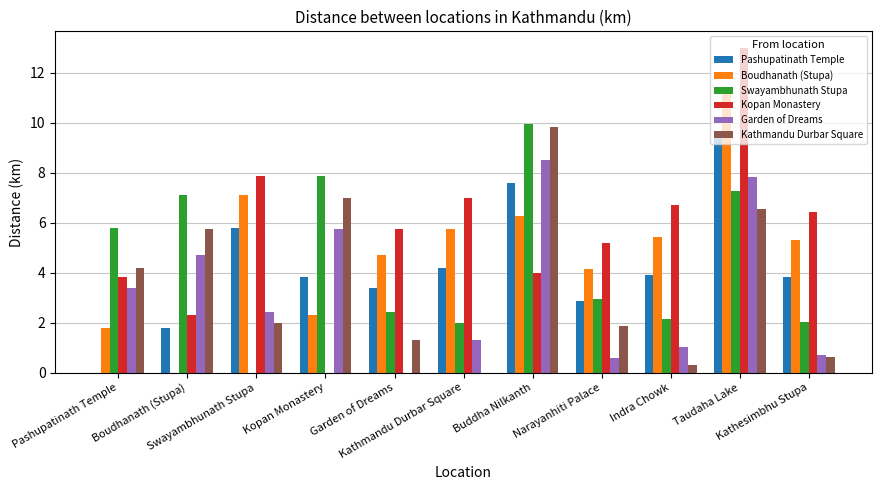

Are the bars horizontal?

No